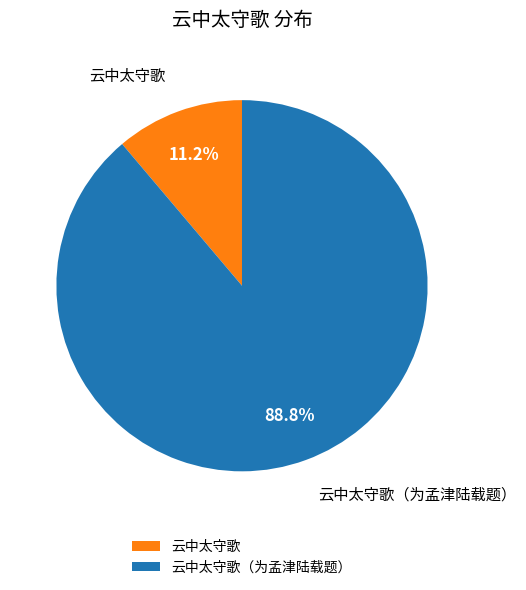

Rank the categories by value from lowest to highest.

云中太守歌, 云中太守歌（为孟津陆载题）